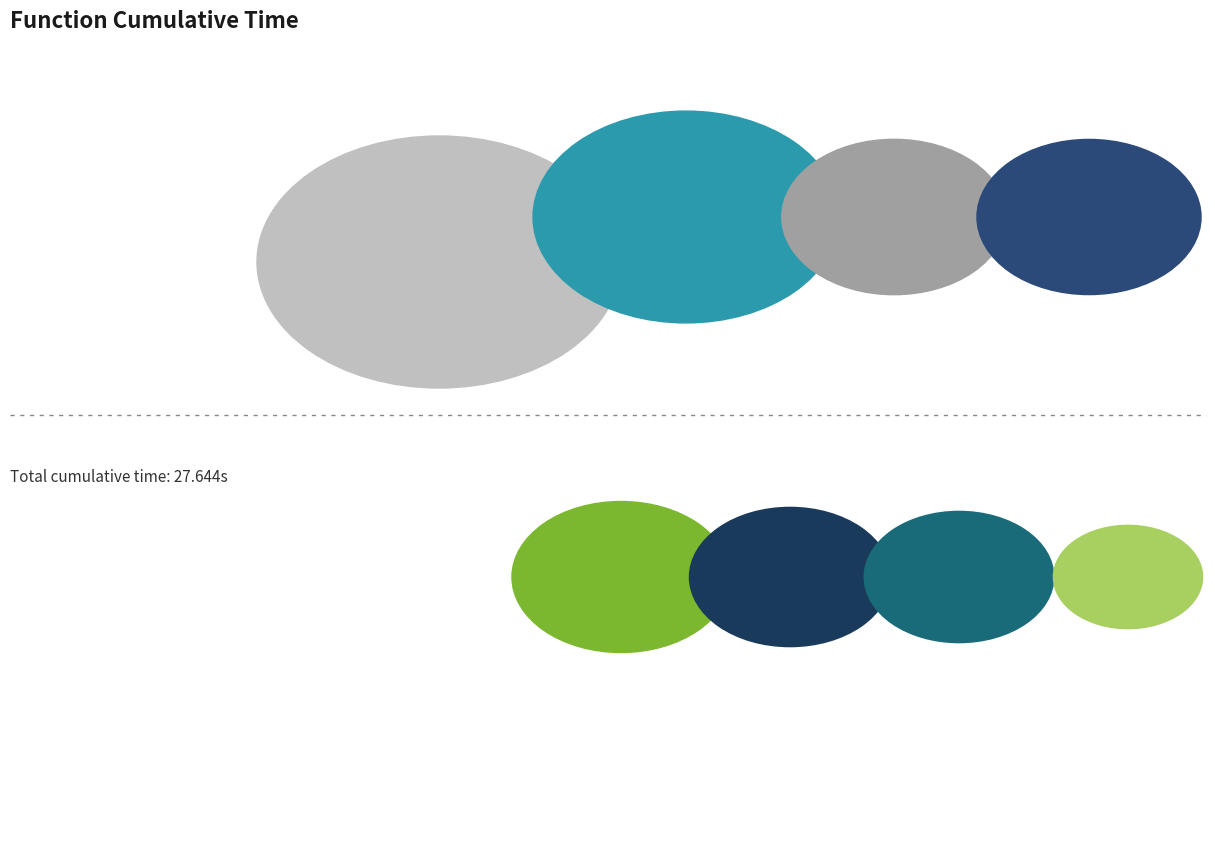

What percentage is the sample slice, to the nearest percent?

11%